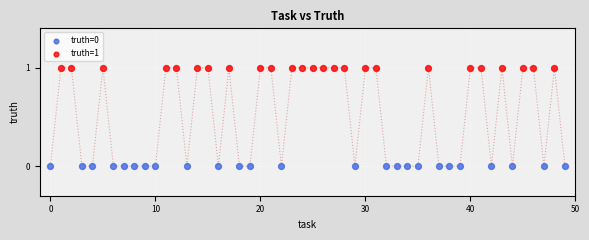

Which series reaches the maximum Y coordinate?

truth=1